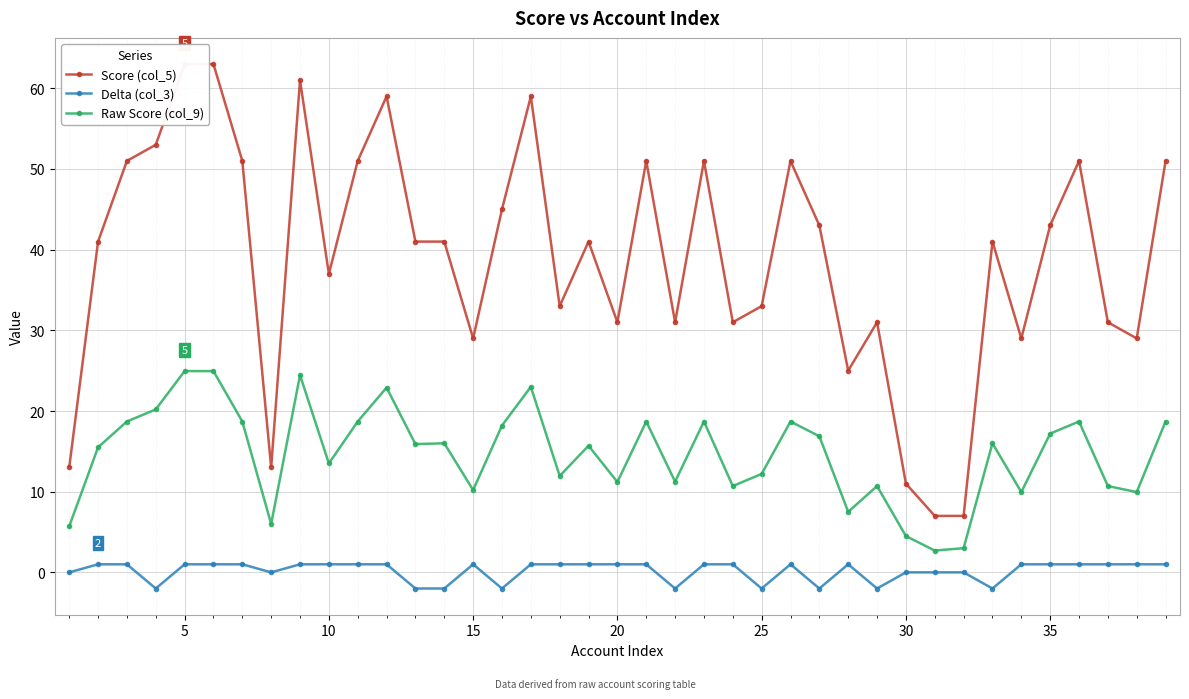

True or false: Raw Score (col_9) and Delta (col_3) cross at least once.

False